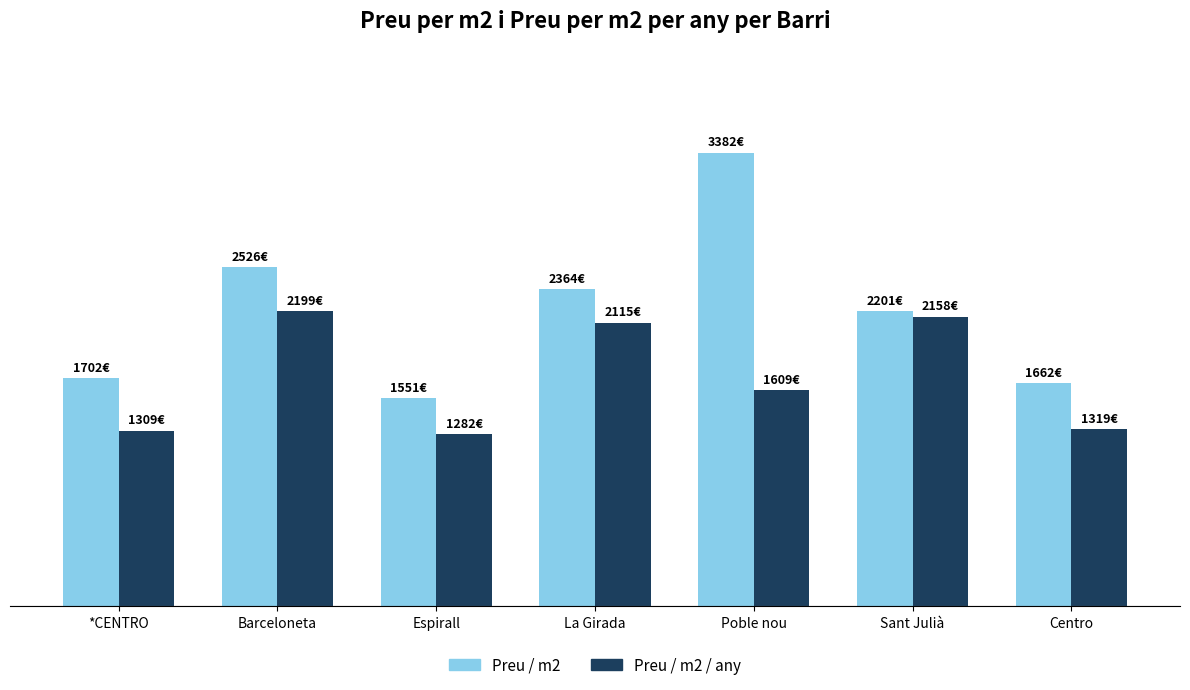

Which series changed the most between Espirall and Poble nou?

Preu / m2